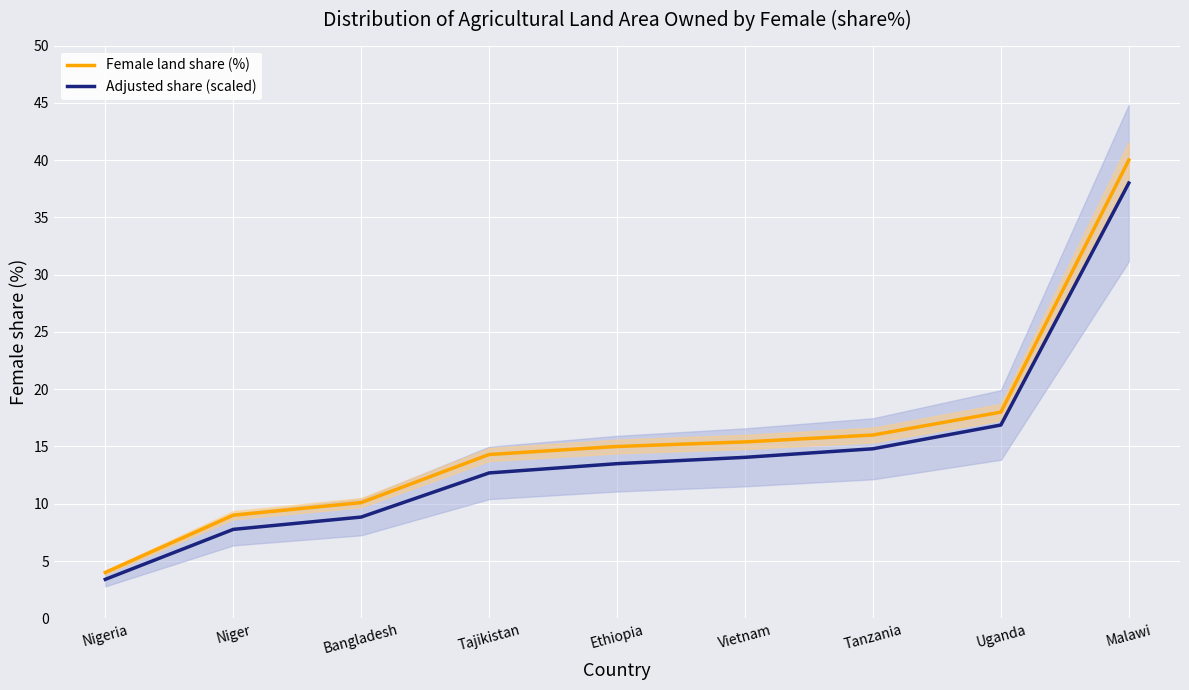

True or false: Female land share (%) and Adjusted share (scaled) intersect in this chart.

False